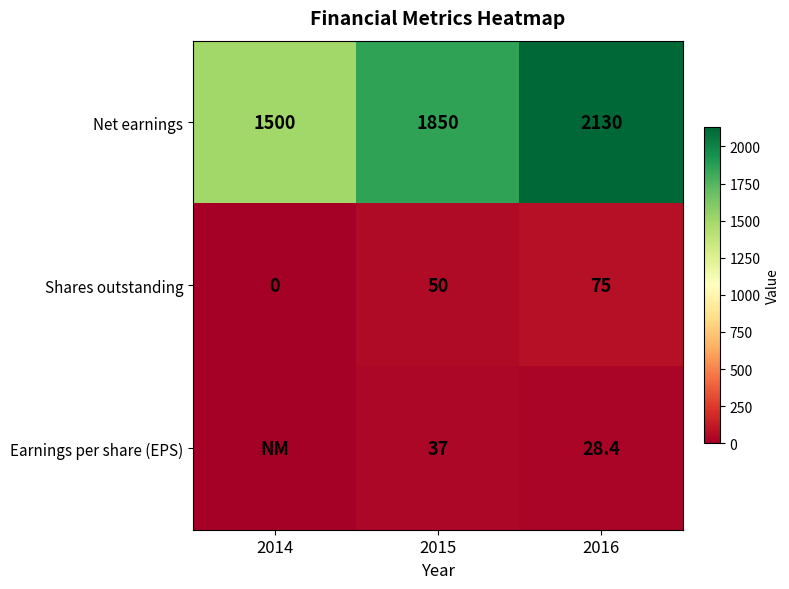

What is the total value across all series at 2016?

2233.4